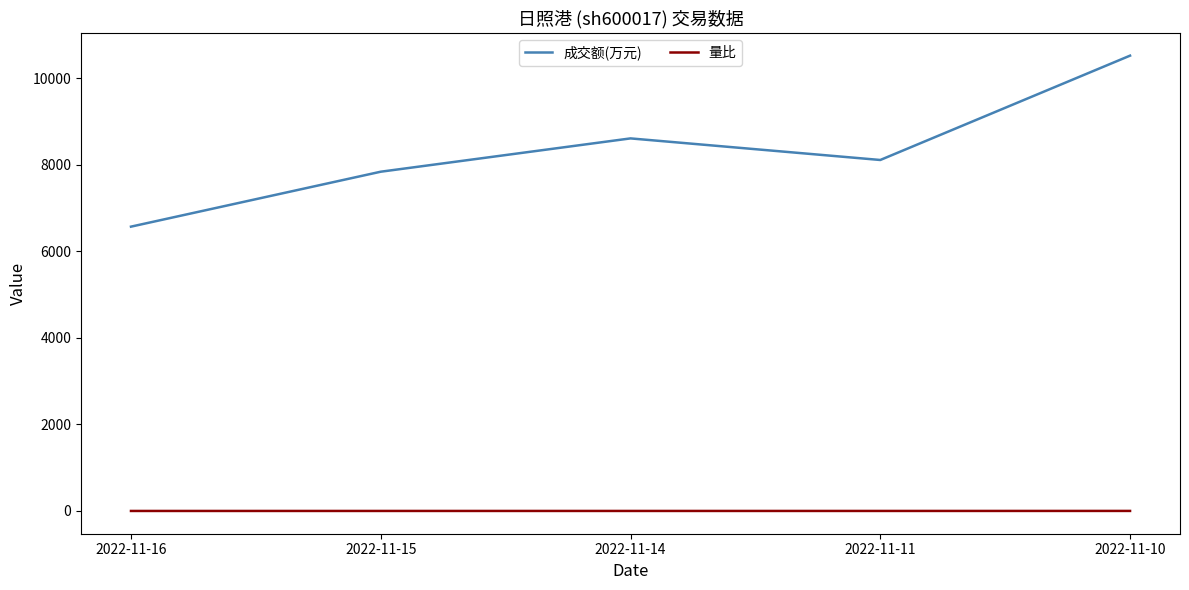

Which series has the widest spread of values?

成交额(万元)